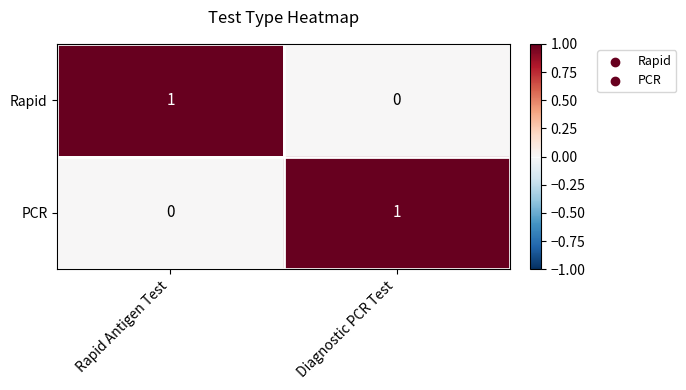

True or false: PCR has a value of 0 at Rapid Antigen Test.

True